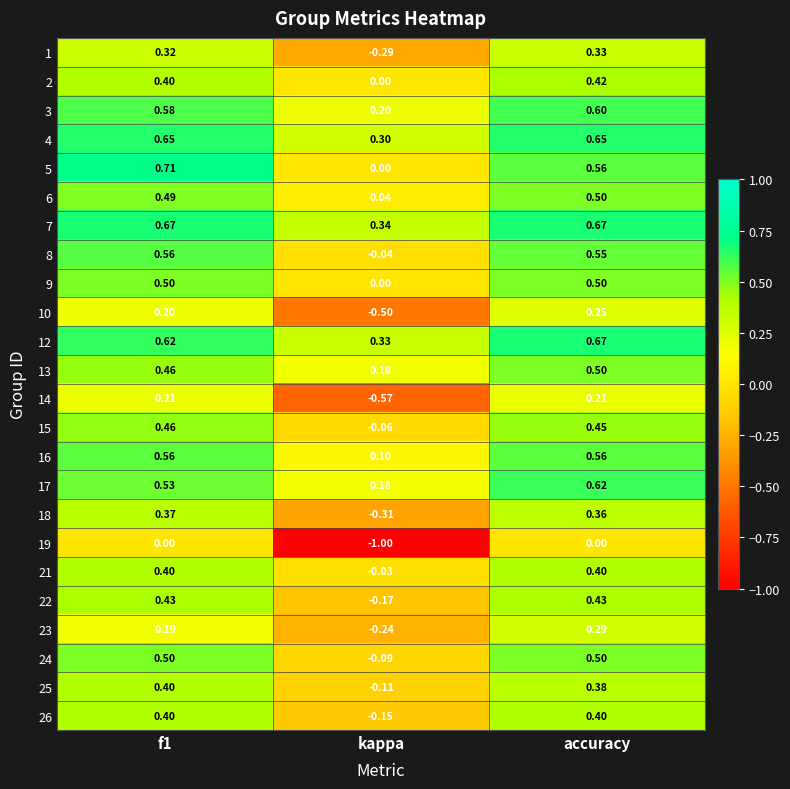

At which category is the sum across all series the highest?

accuracy